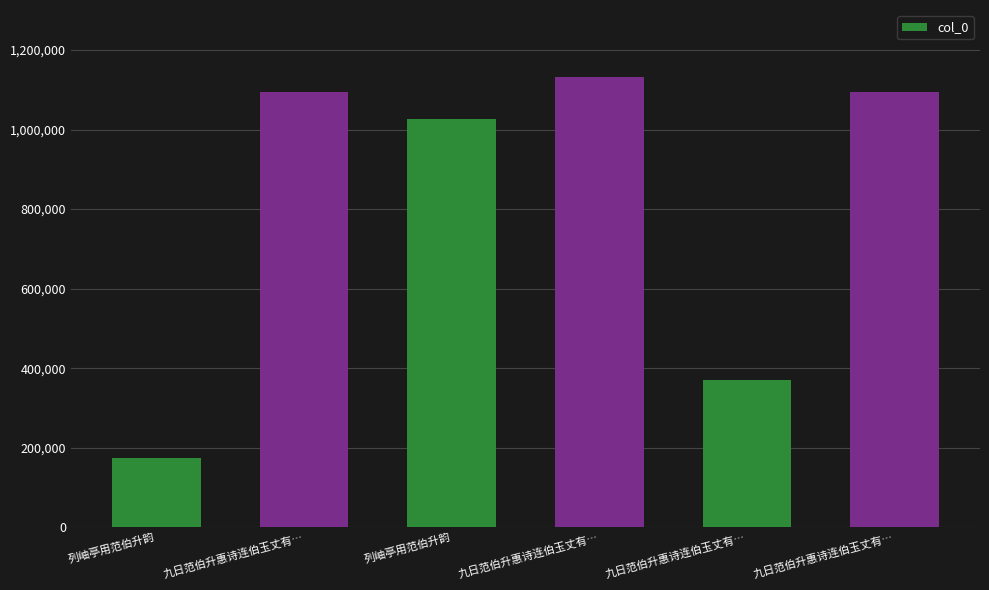

What is the greatest value displayed?

1130833